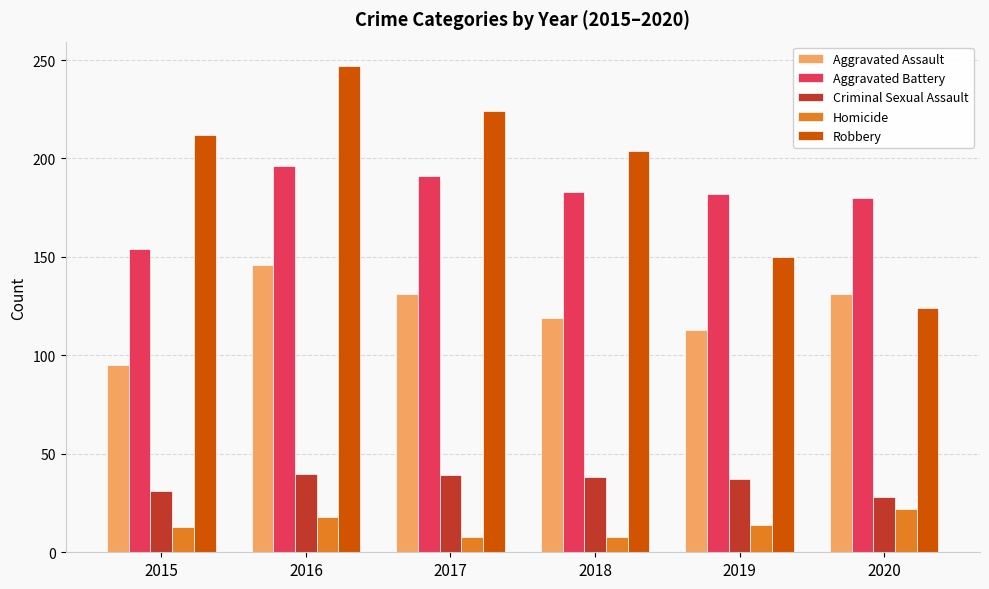

Which series has the widest spread of values?

Robbery